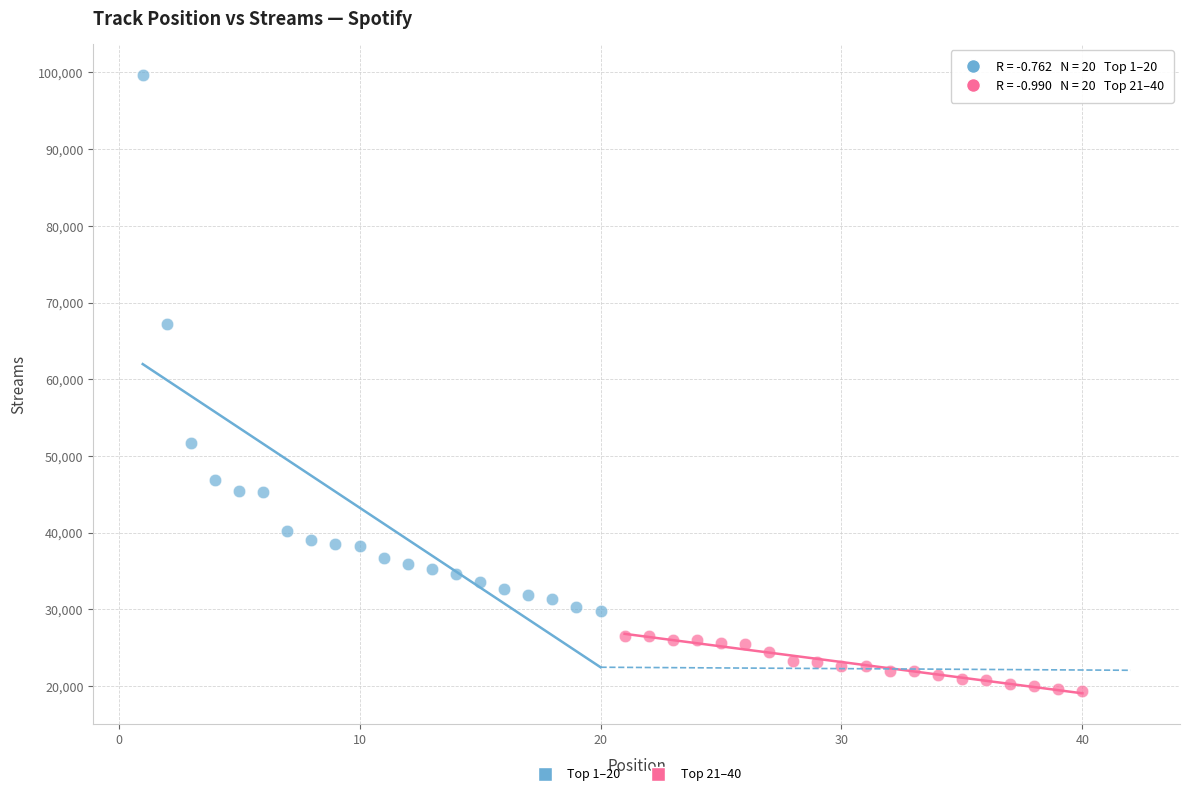

Which series contains the lowest Y value?

Top 21–40